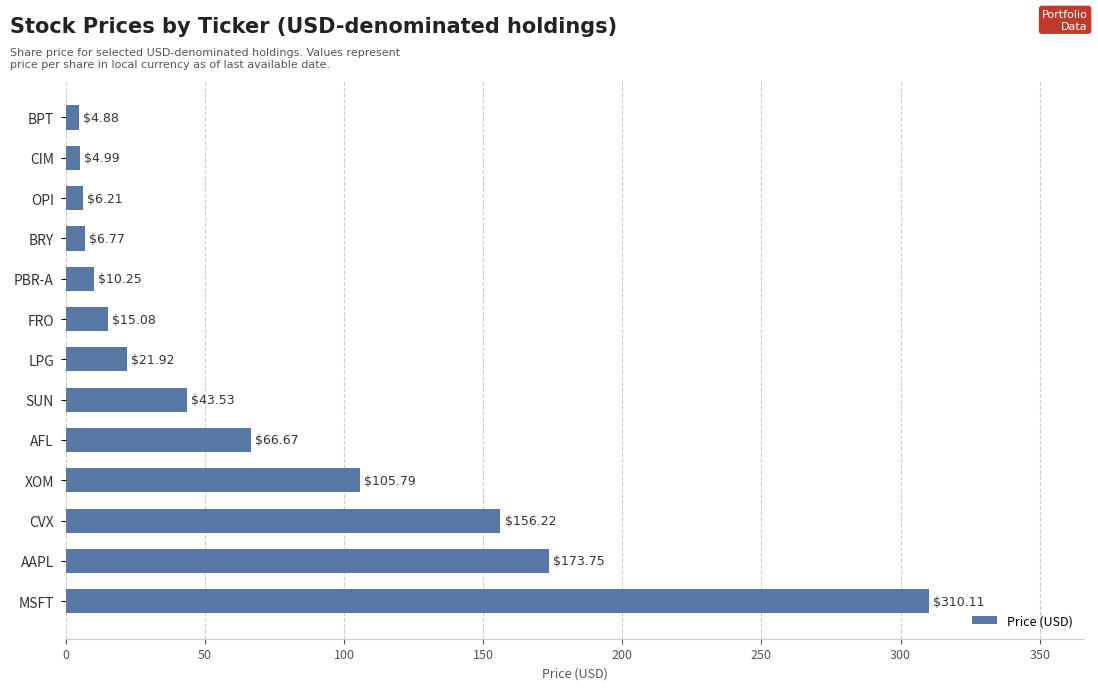

At which category does the chart reach its minimum across all series?

BPT